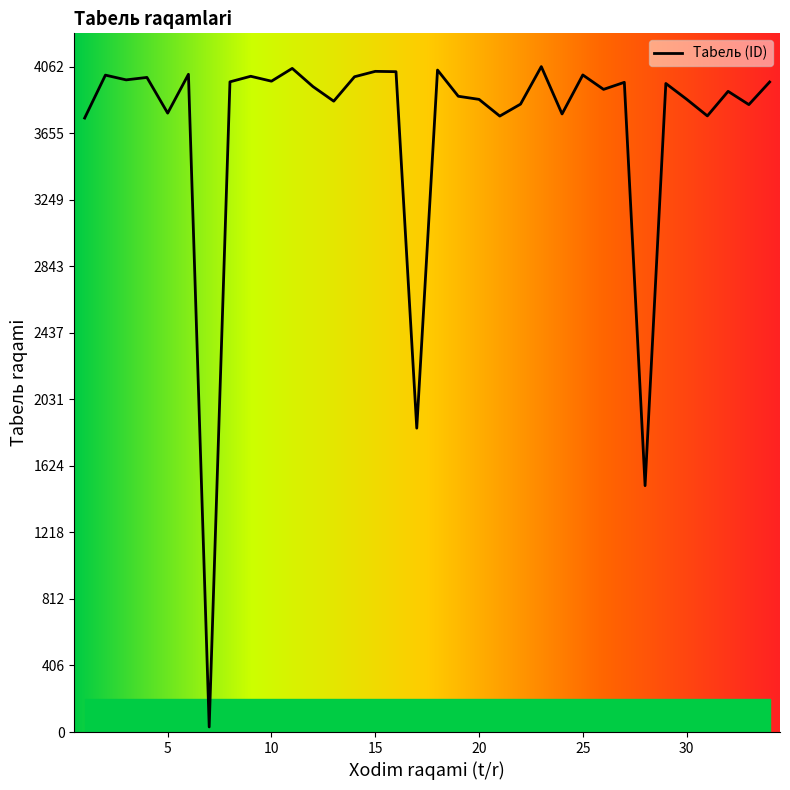

Where does the data first go above 3959?

2